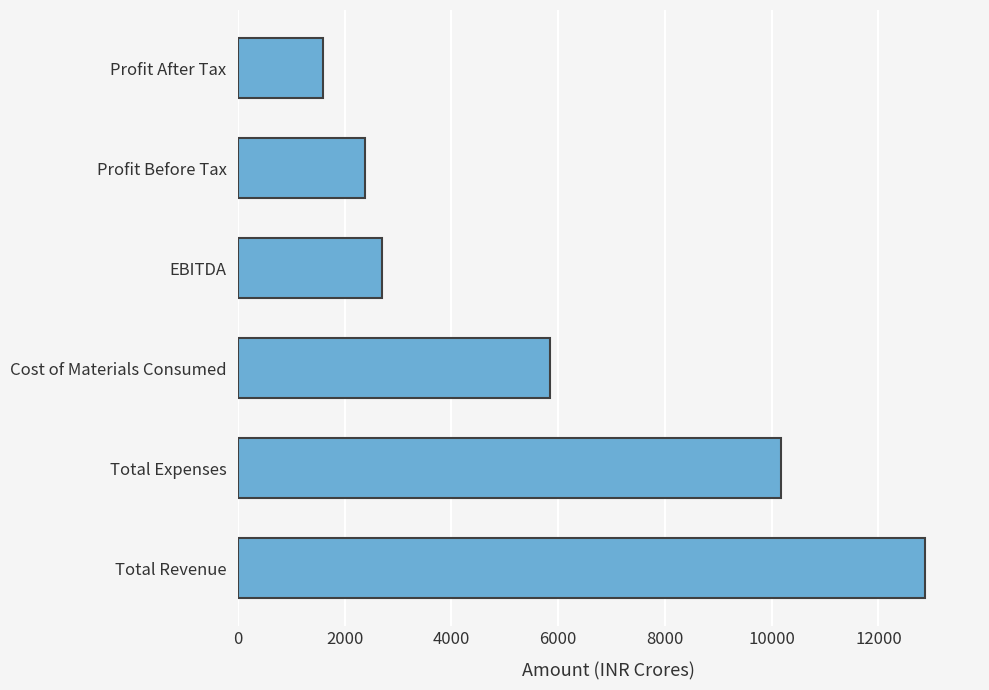

What is the average value?

5926.6